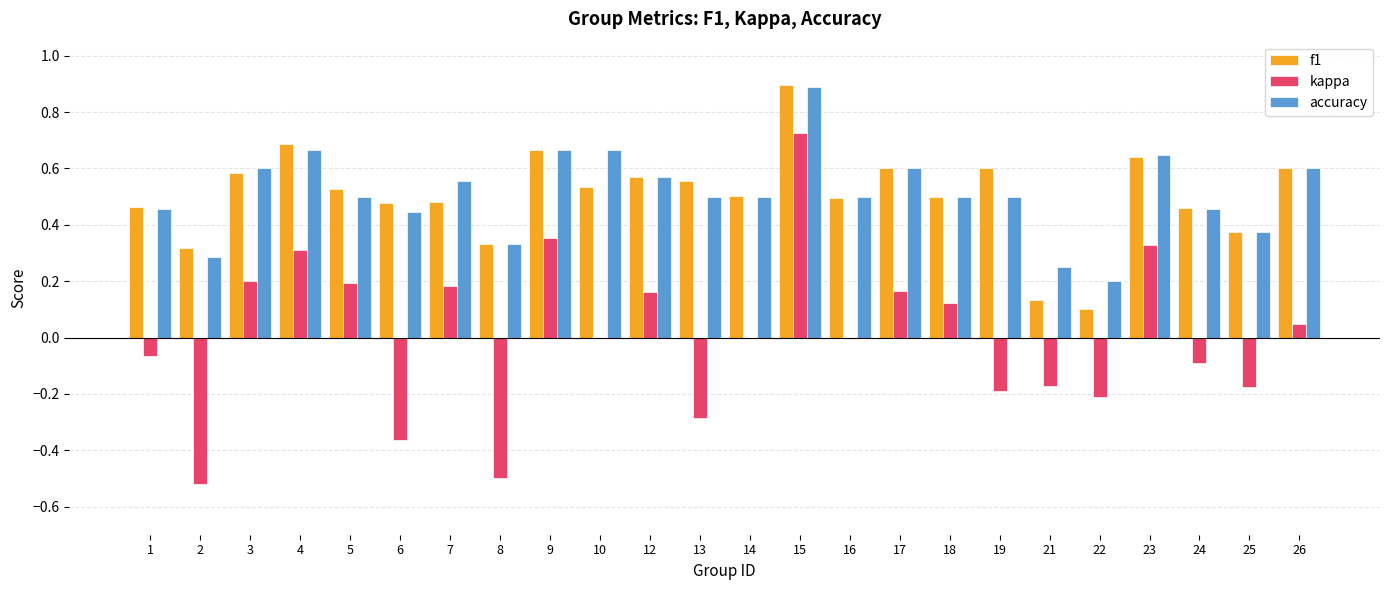

What is the total value across all series at 26?

1.2